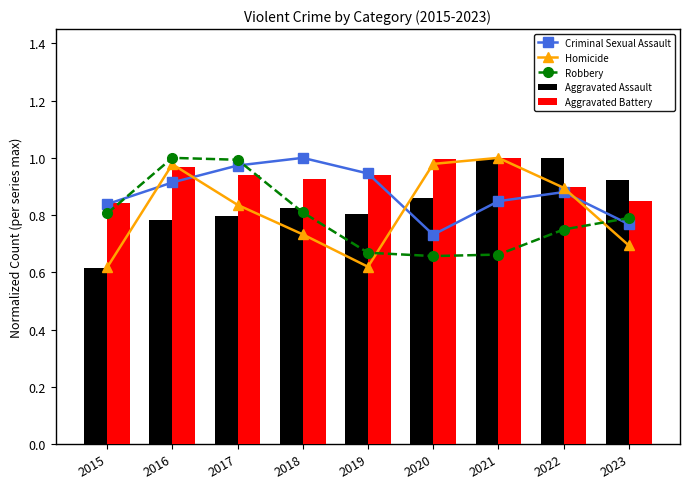

What is the value of the Aggravated Assault bar at the 6th from the left?

0.9